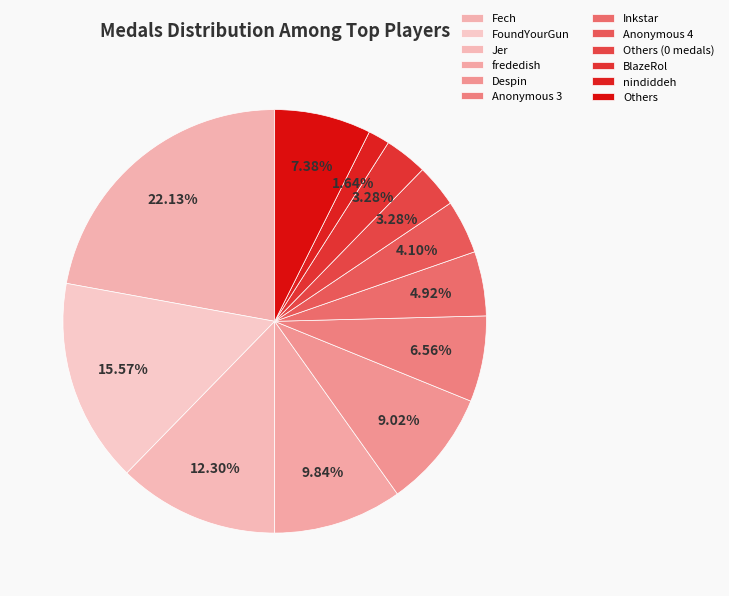

To the nearest percent, what is the average slice percentage?

8%